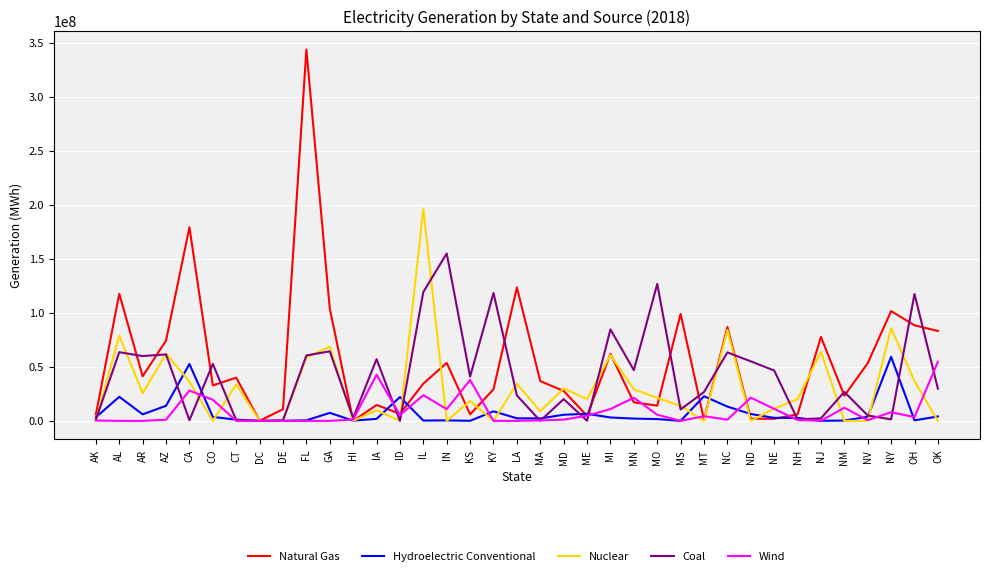

True or false: Wind and Nuclear intersect in this chart.

True